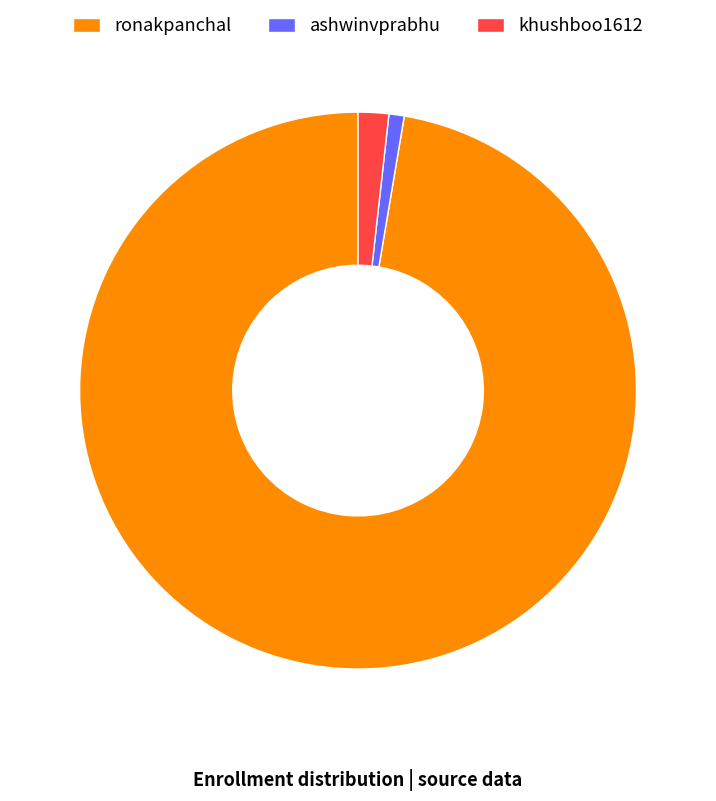

True or false: ashwinvprabhu accounts for 1% of the total.

True